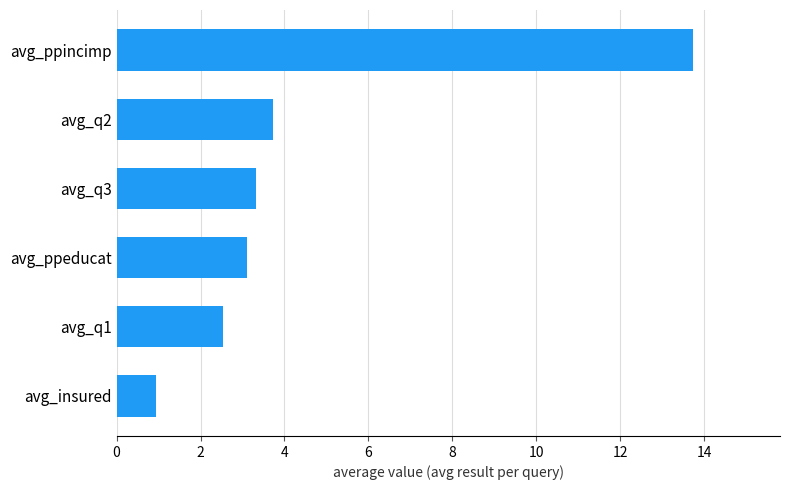

What is the sum of the values at avg_q1 and avg_ppincimp?

16.3